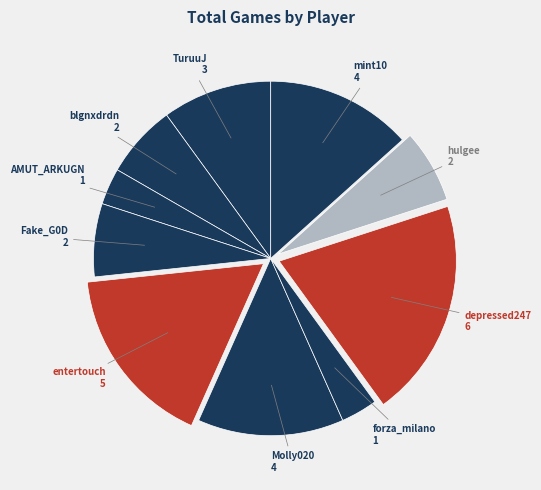

Count the number of slices in the pie.

10